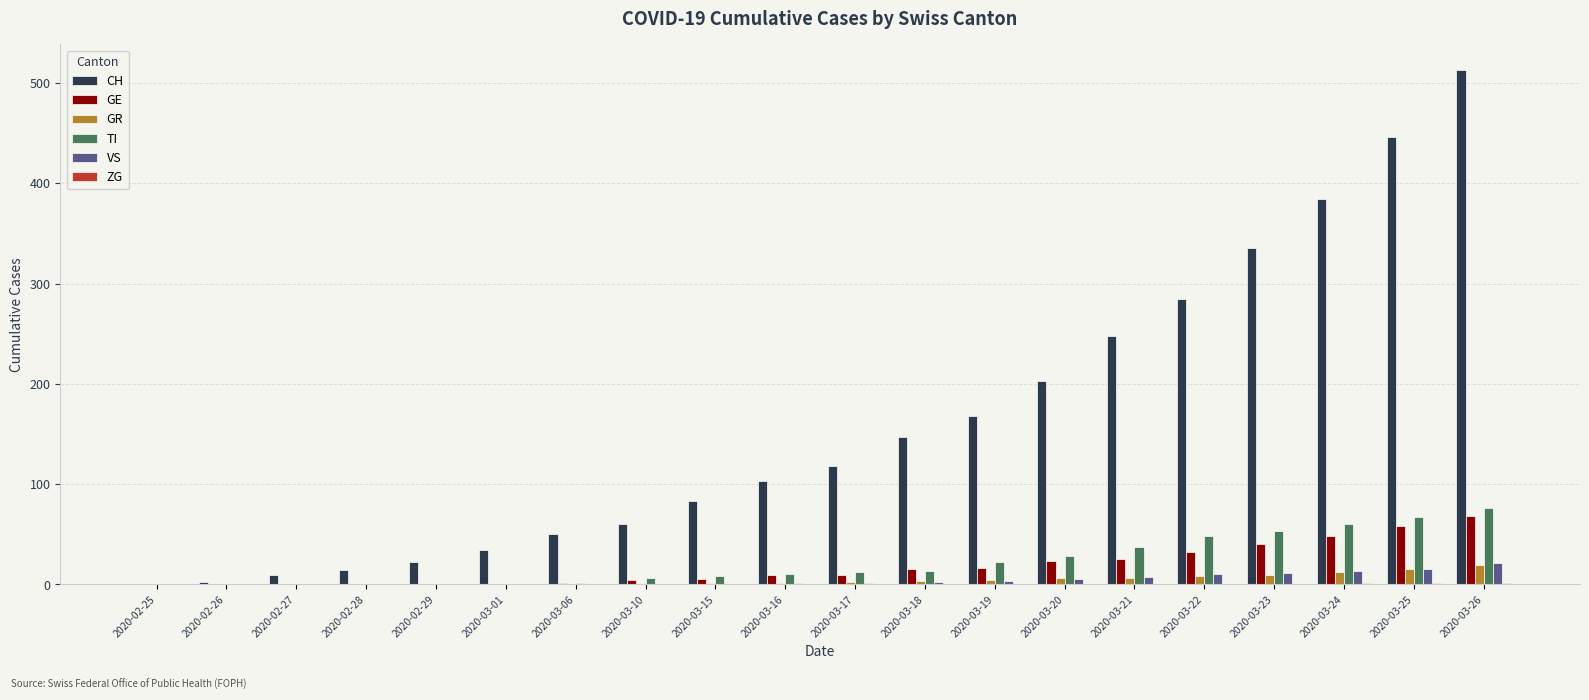

What is the sum of all GR values?

86